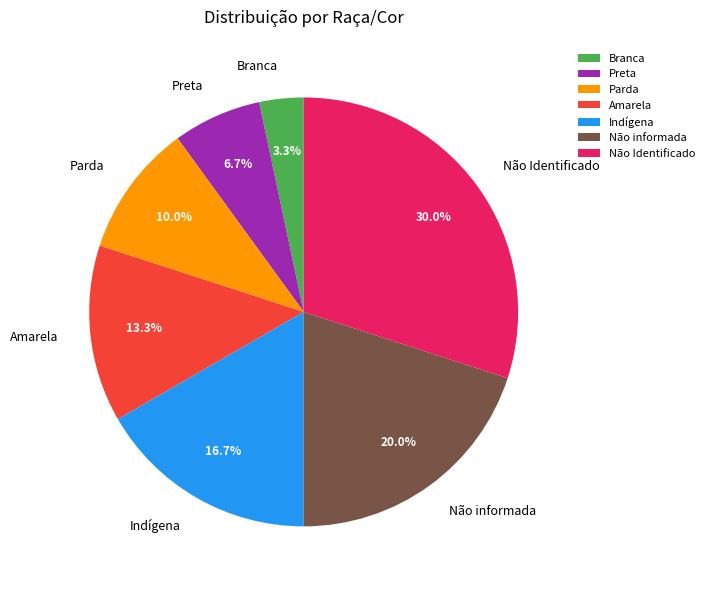

How many segments does this pie chart have?

7